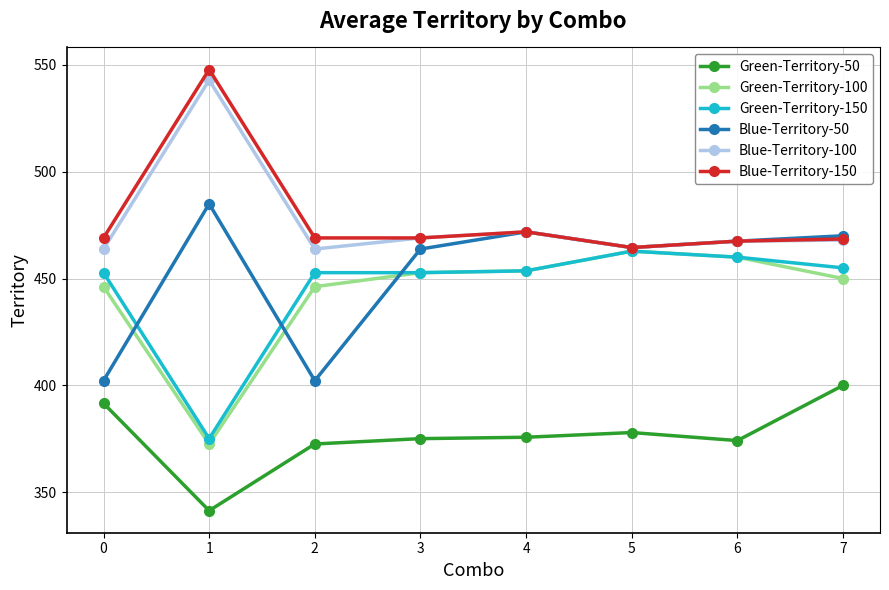

How many lines are shown in the chart?

6